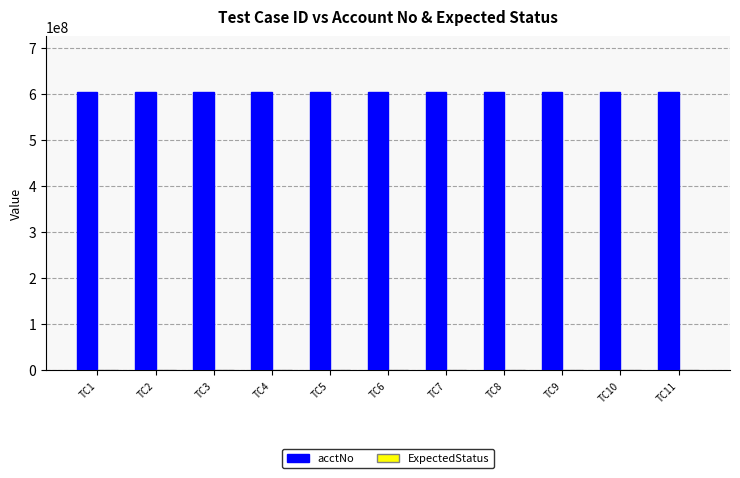

What is the sum of all acctNo values?

6657024341